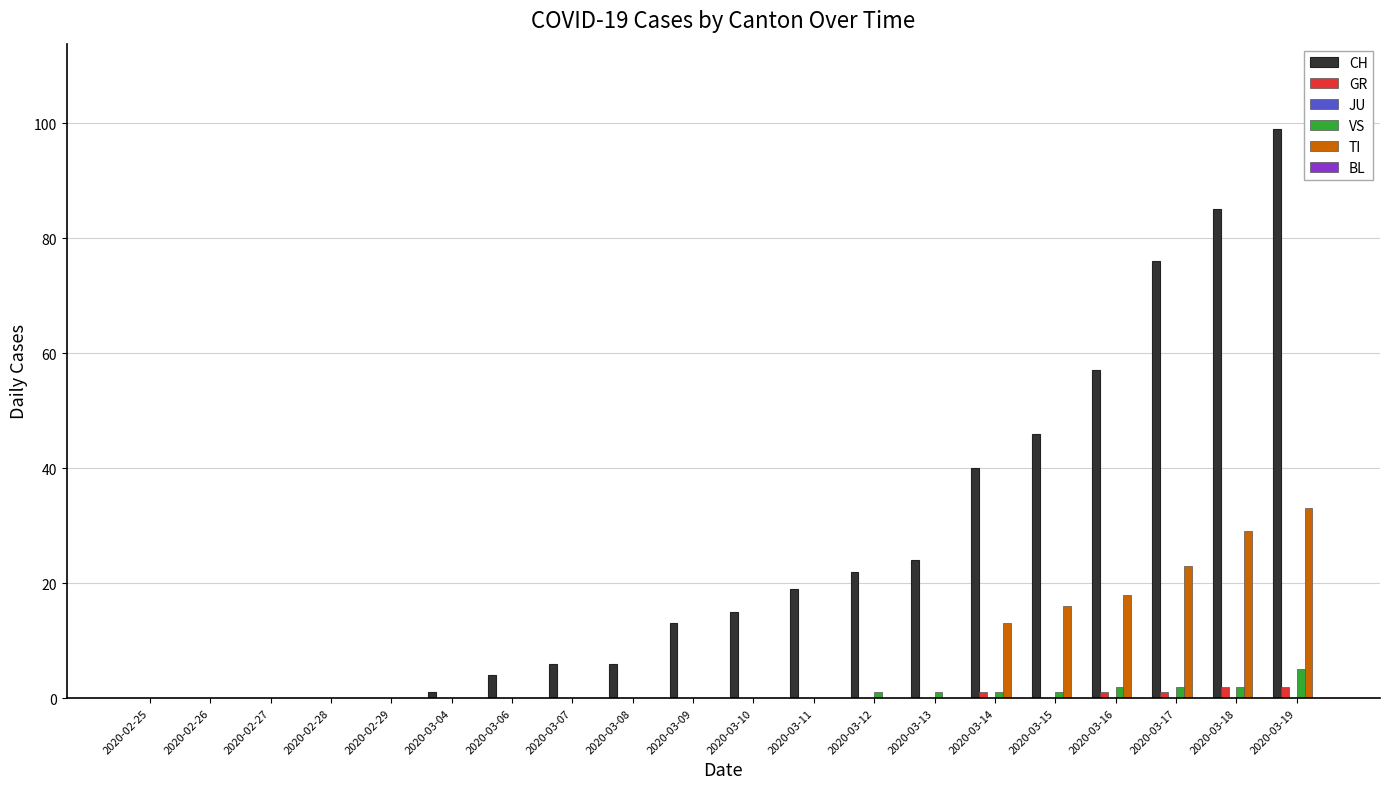

Which series has the largest total across all categories?

CH